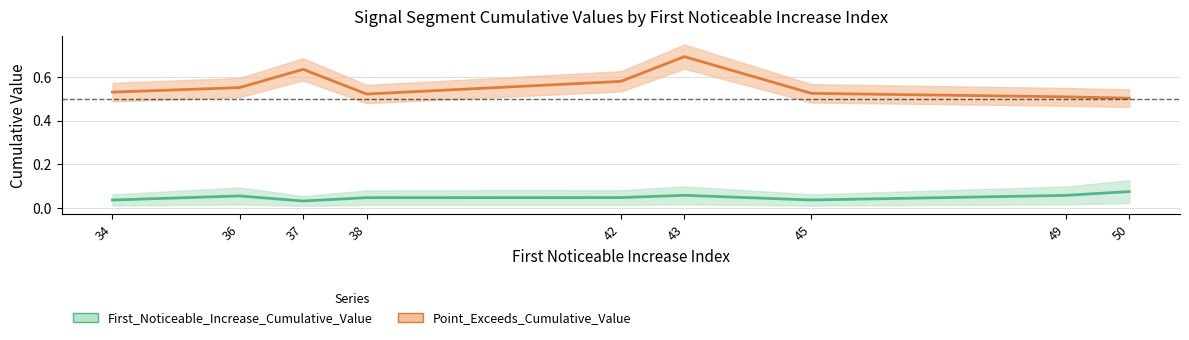

What are all the series names shown in the legend?

First_Noticeable_Increase_Cumulative_Value, Point_Exceeds_Cumulative_Value